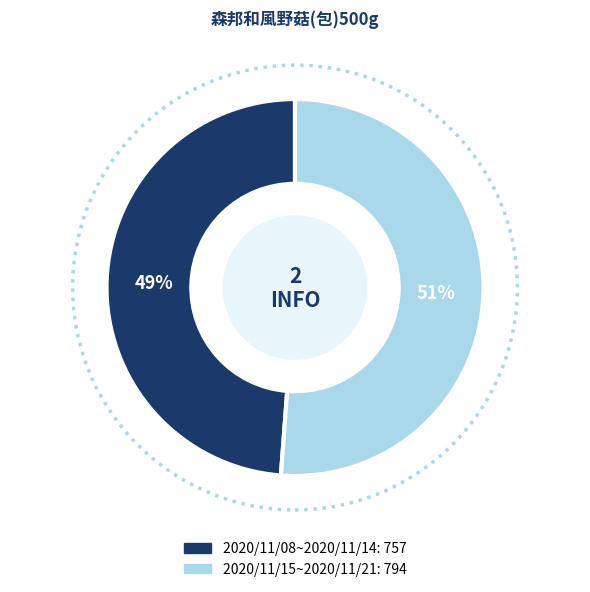

Rank the categories by value from lowest to highest.

2020/11/08~2020/11/14, 2020/11/15~2020/11/21